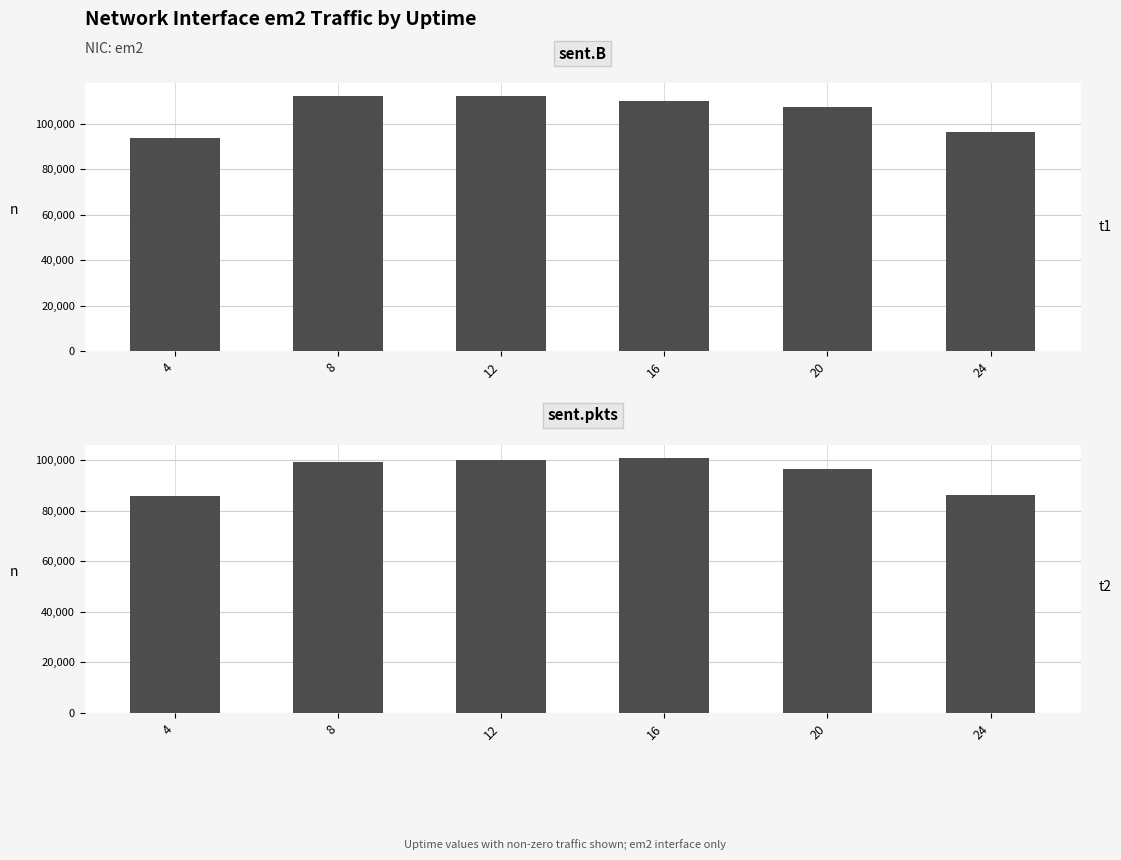

What is the difference between the sent.pkts values at 8 and 20?

2679